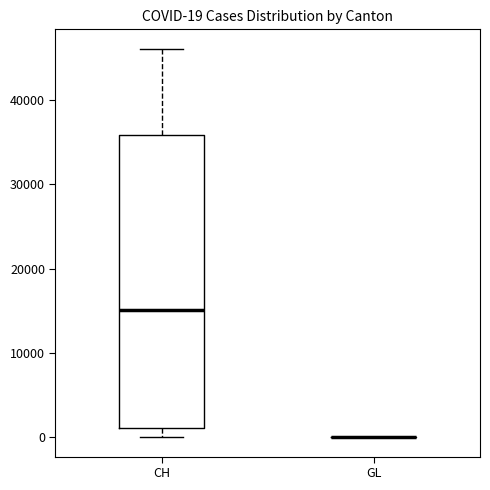

Comparing the boxes themselves (not the whiskers), which one is the tallest?

CH